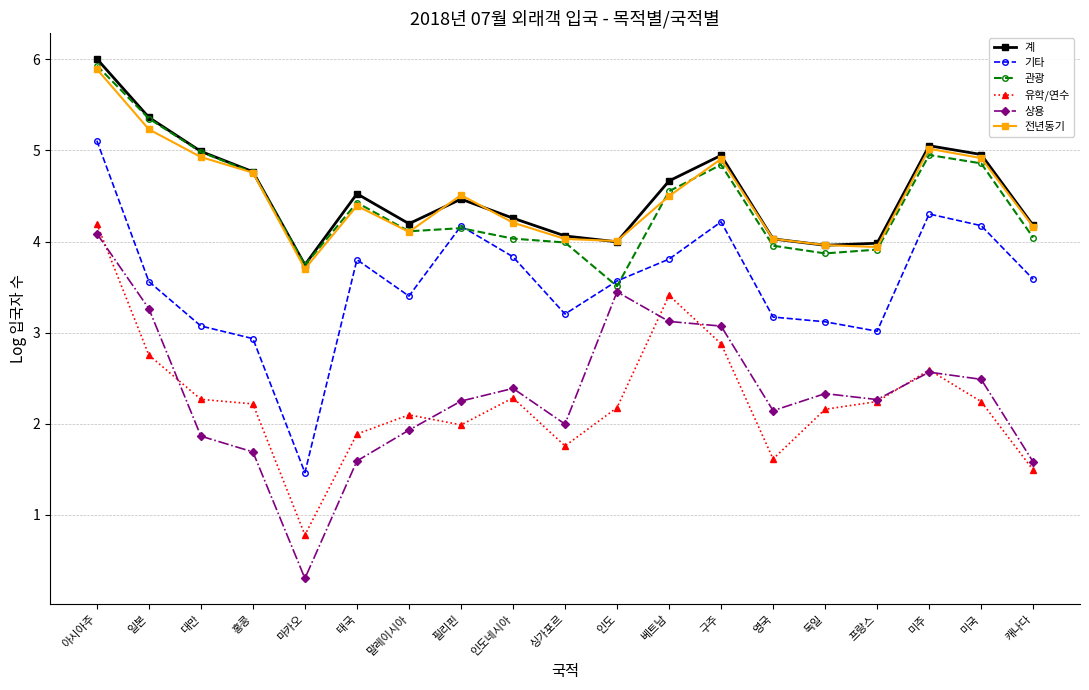

At which category does the chart reach its peak across all series?

아시아주